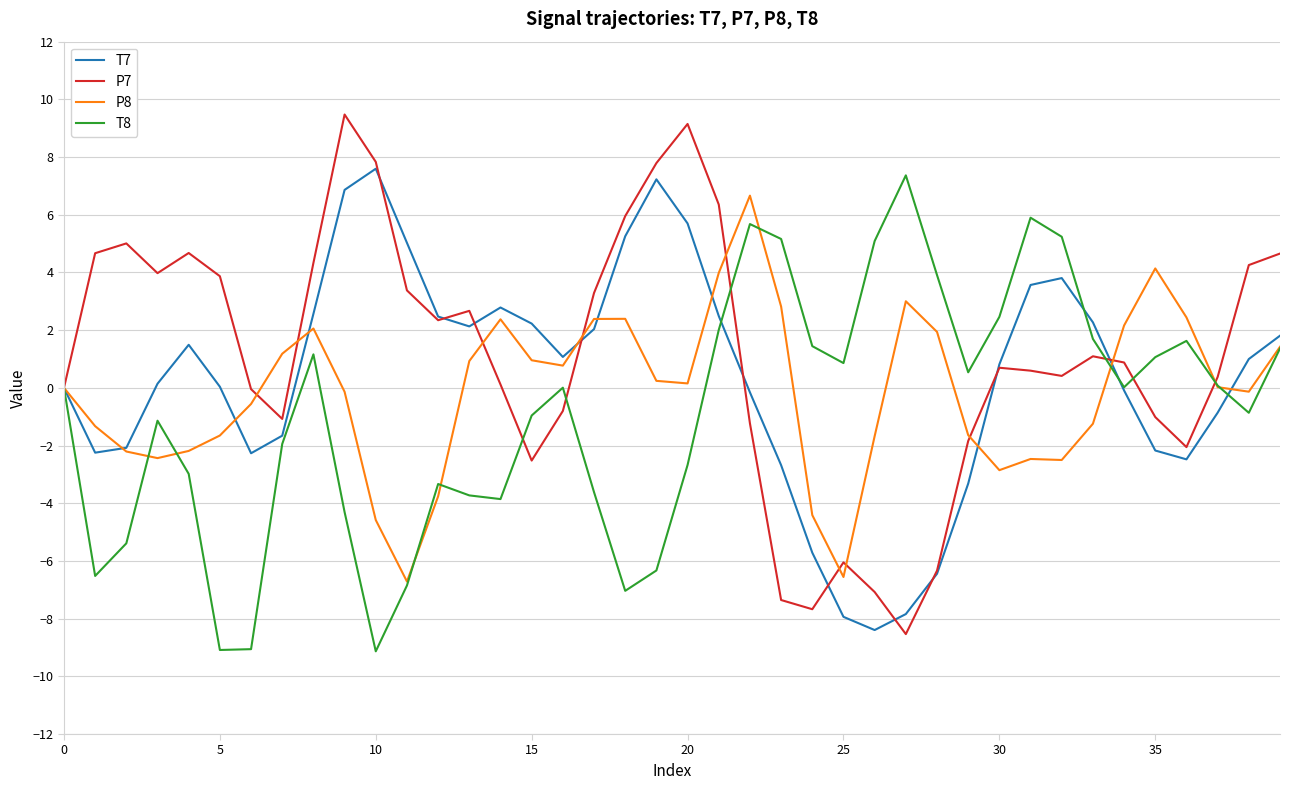

What is the sum of all P7 values?

44.2